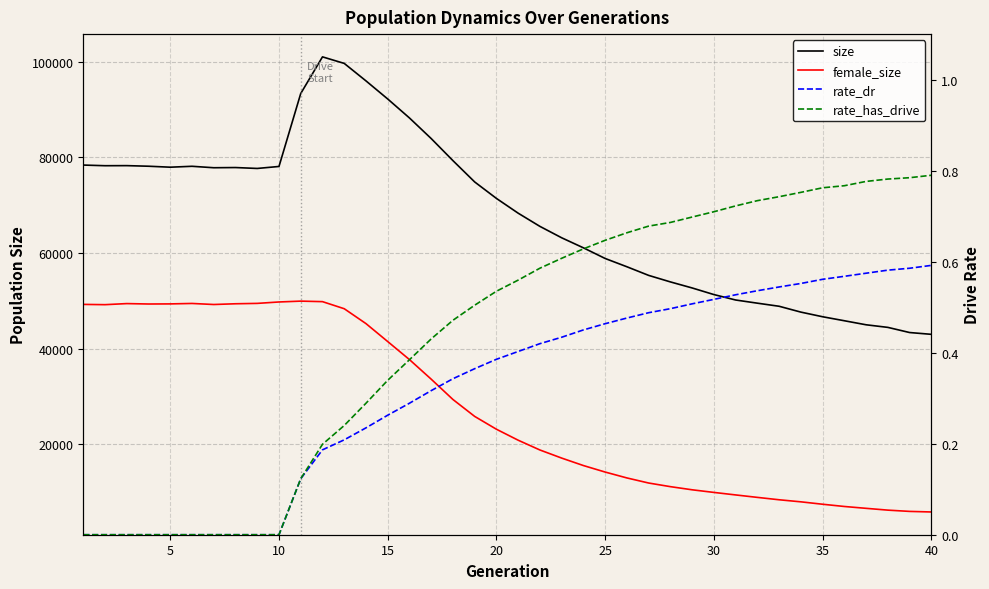

Which series has the largest total across all categories?

size